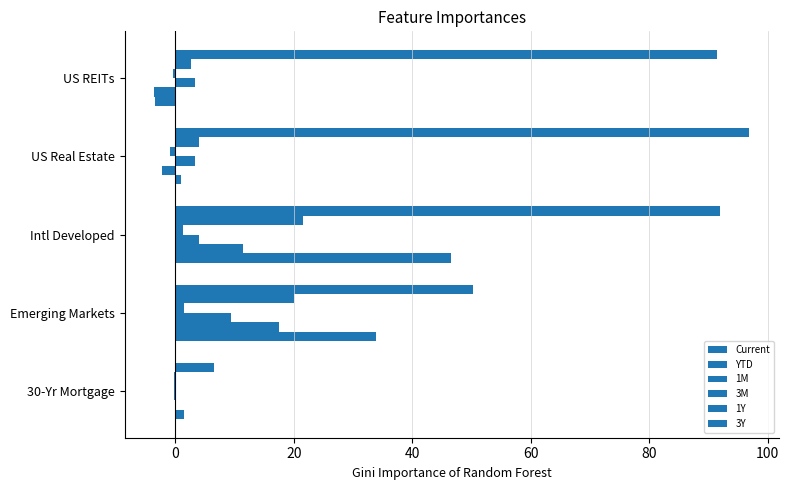

How many series are shown in this chart?

6